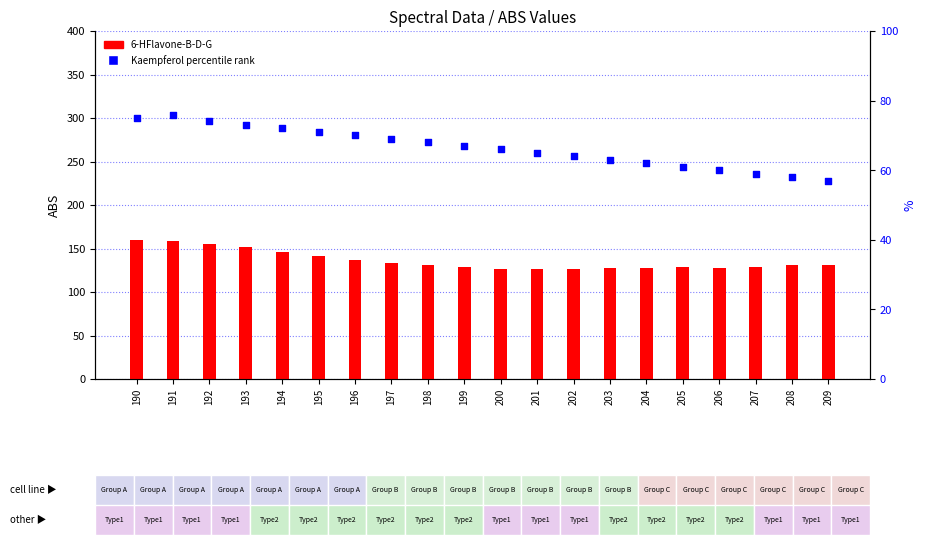

What is the total value across all series at 190?

235.1